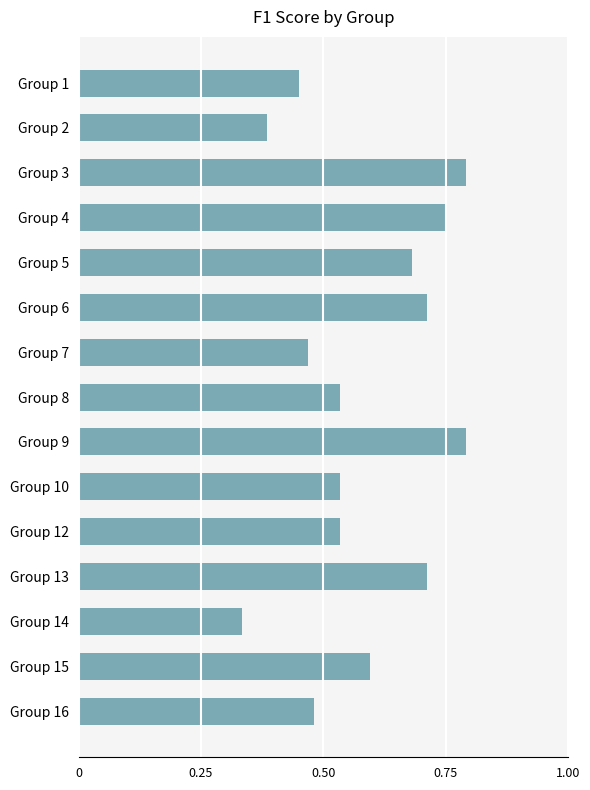

Which category has the lowest value across all series?

Group 14